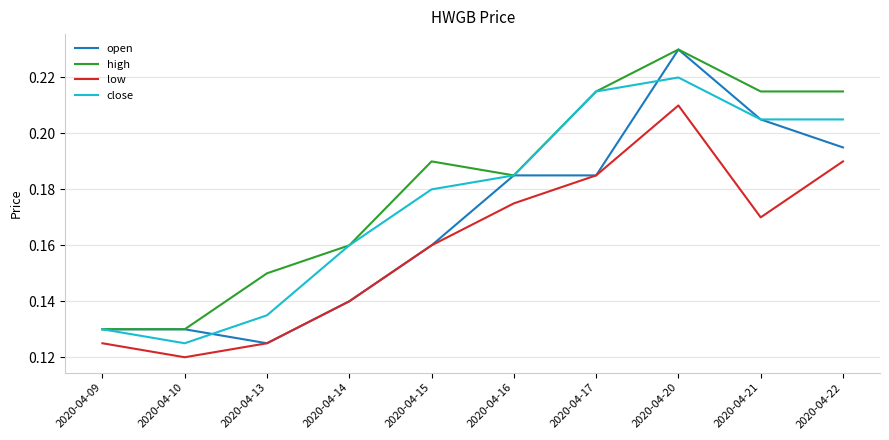

At which category does the chart reach its peak across all series?

2020-04-20